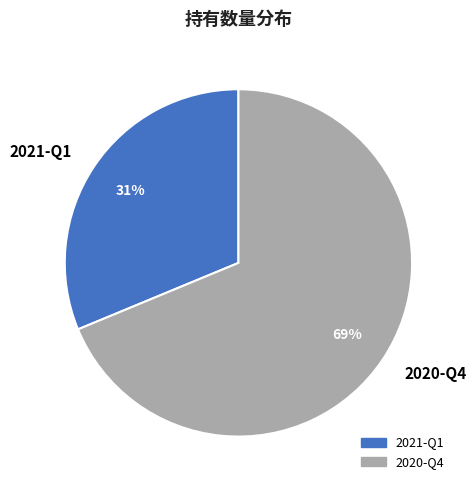

To the nearest percent, what is the combined percentage of 2020-Q4 and 2021-Q1?

100%